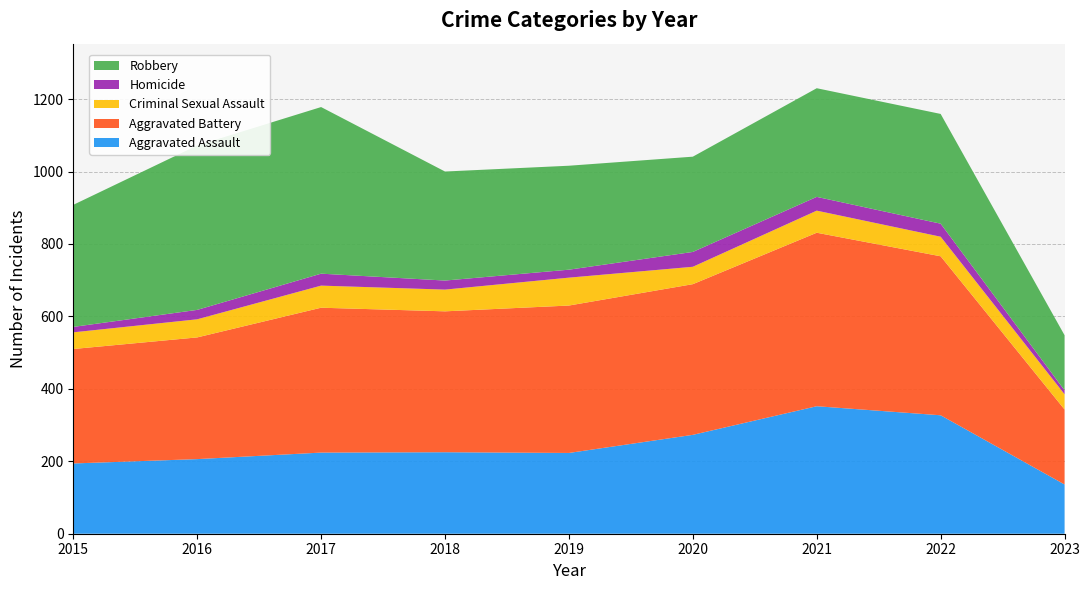

Reading left to right, extract all data points from this chart.

Aggravated Assault: 194	206	224	225	223	273	352	327	136
Aggravated Battery: 316	336	400	389	407	416	479	439	207
Criminal Sexual Assault: 46	50	61	60	77	48	61	54	42
Homicide: 15	26	33	25	22	41	38	36	11
Robbery: 337	454	460	301	287	263	300	303	152